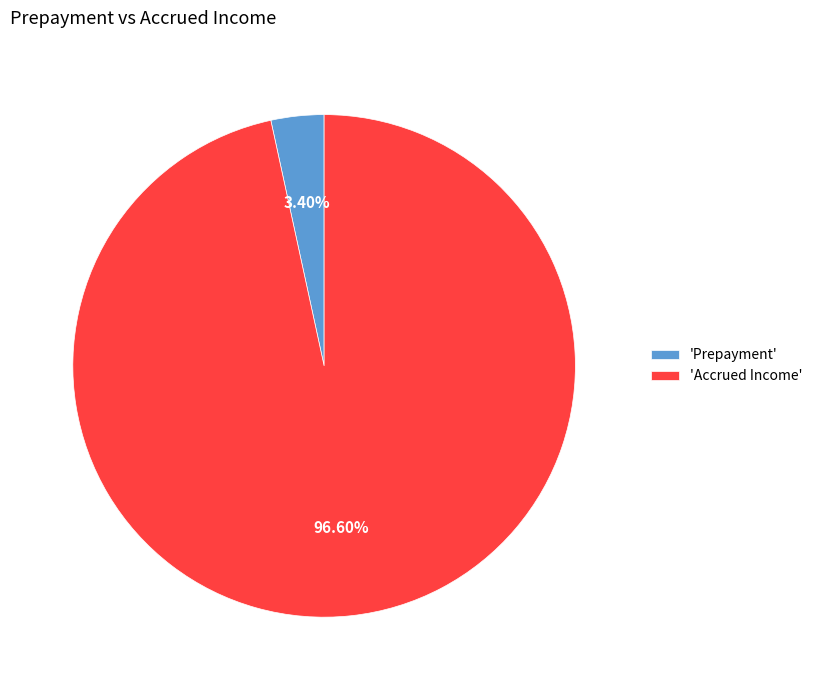

To the nearest percent, what is the average slice percentage?

50%